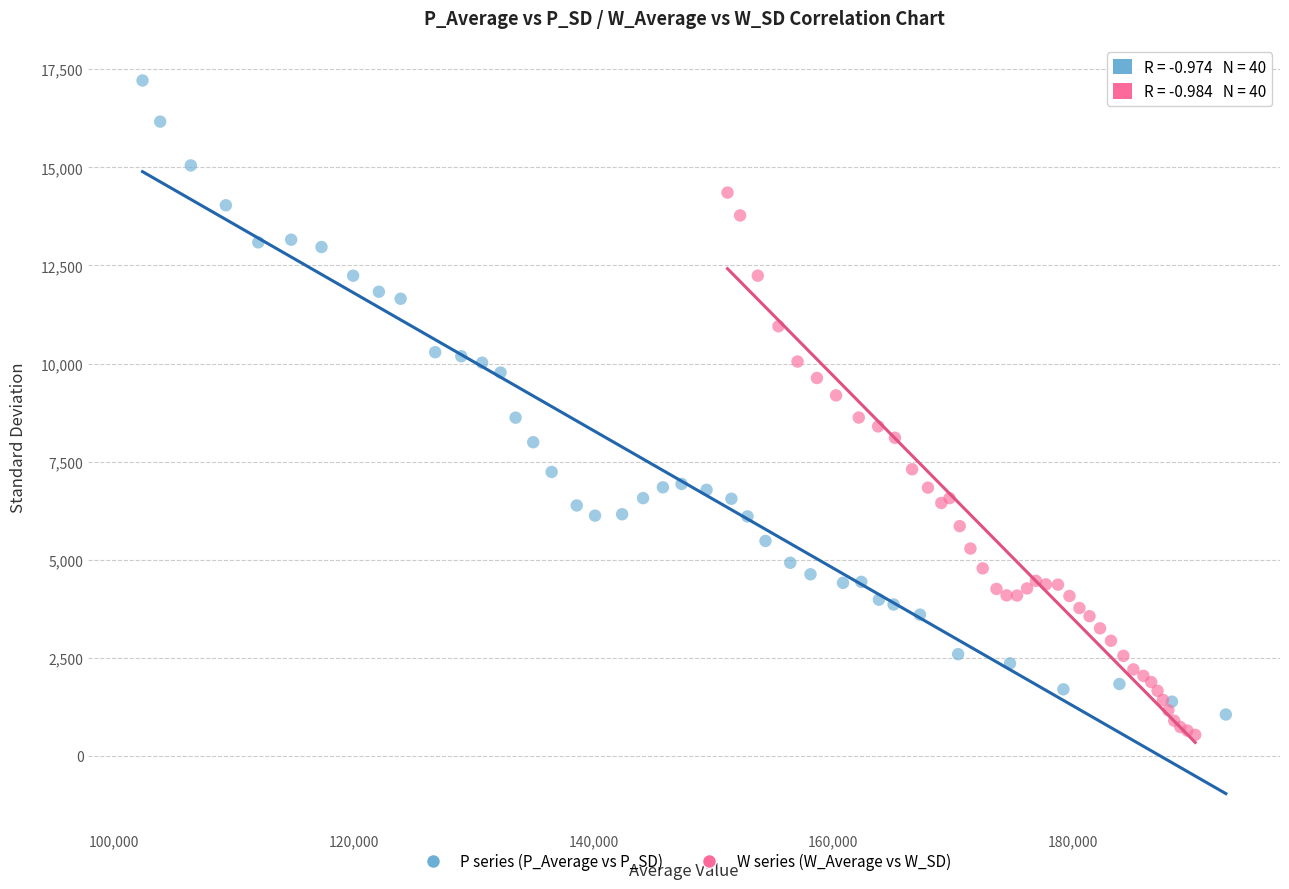

Which series contains the highest Y value?

P series (P_Average vs P_SD)